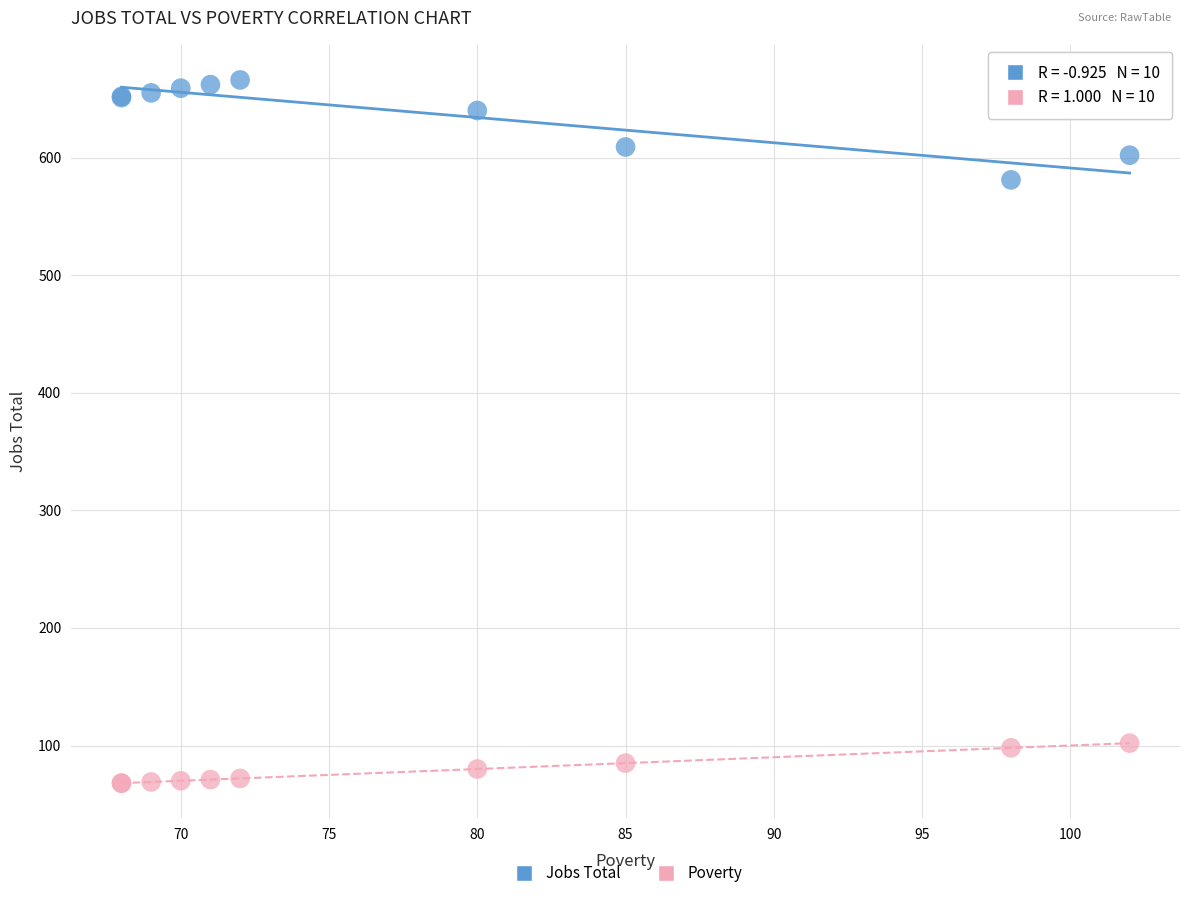

Which series reaches the minimum Y coordinate?

Poverty